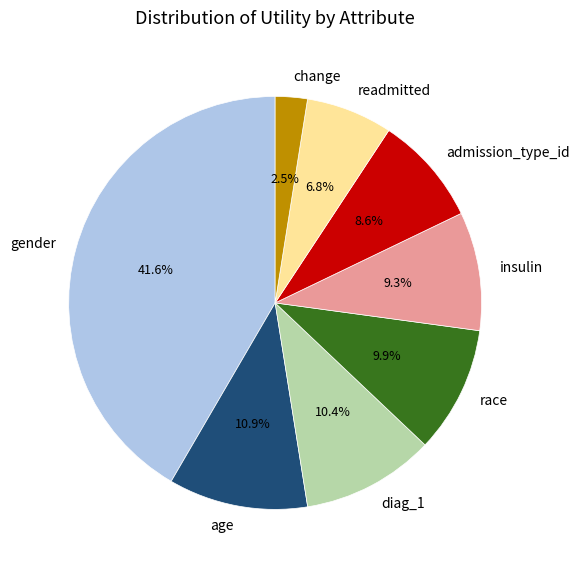

Does admission_type_id account for over 50% of the chart?

No